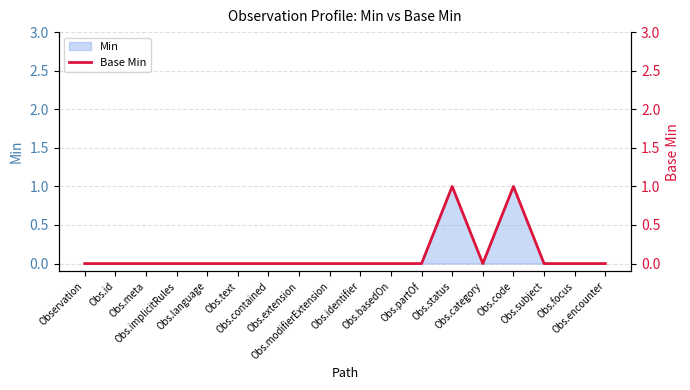

What is the maximum value shown in the chart?

1